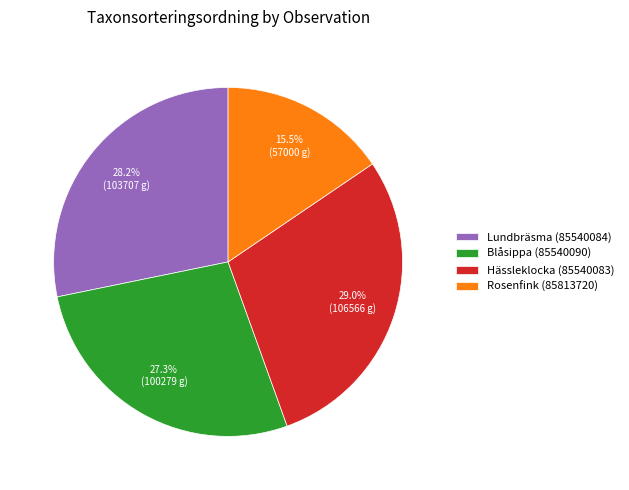

Is the sum of Blåsippa (85540090) and Rosenfink (85813720) greater than half?

No